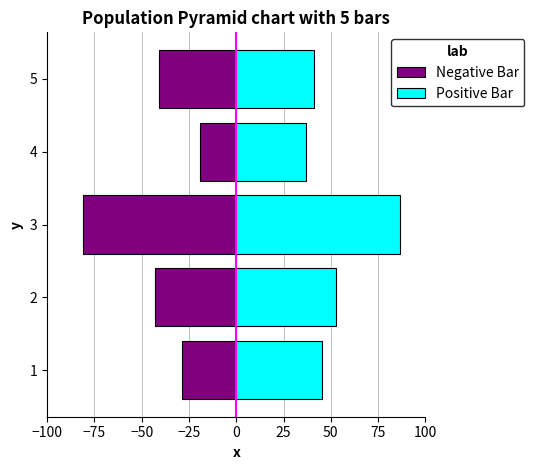

How many groups of bars are there?

5